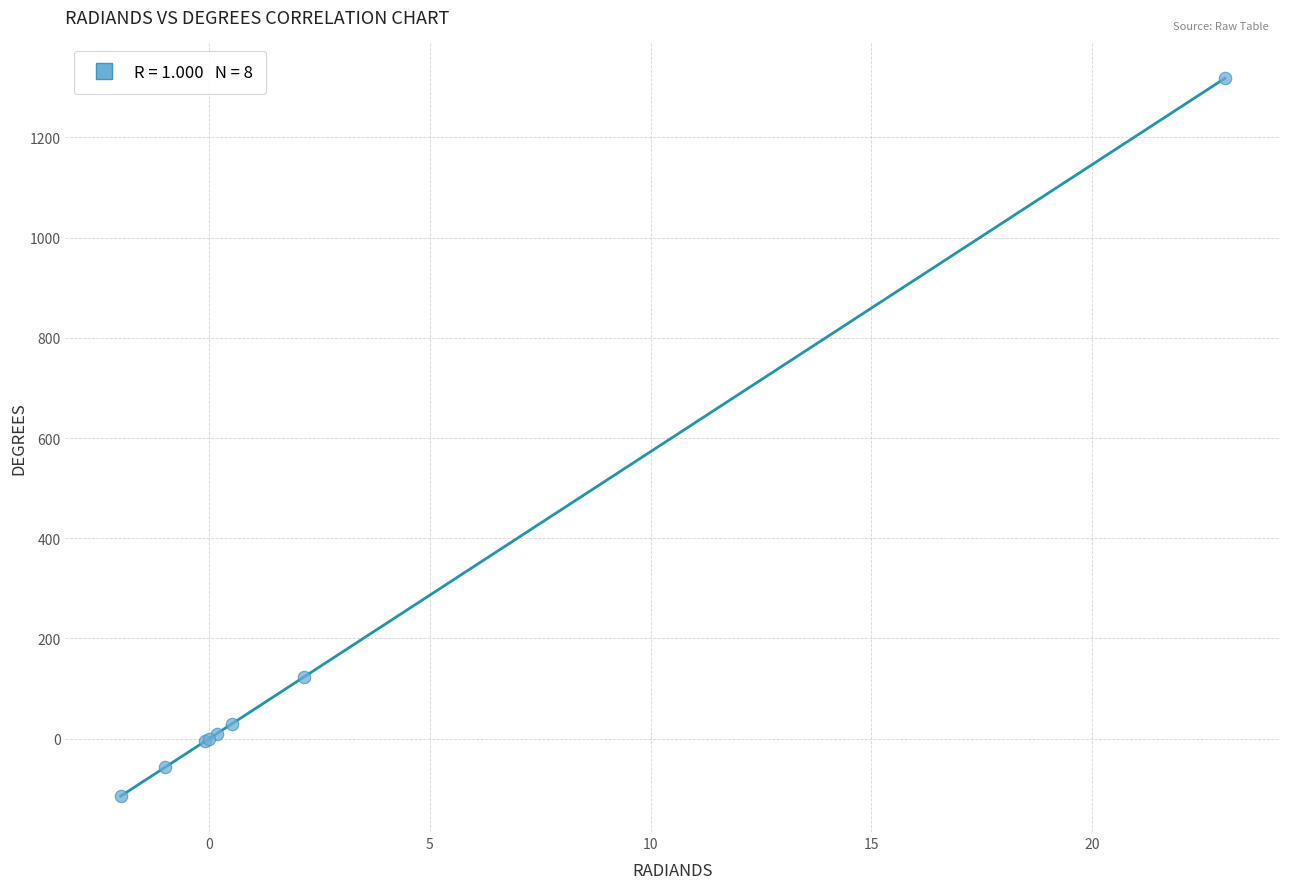

What Y value in the scatter plot is closest to 601?

123.0